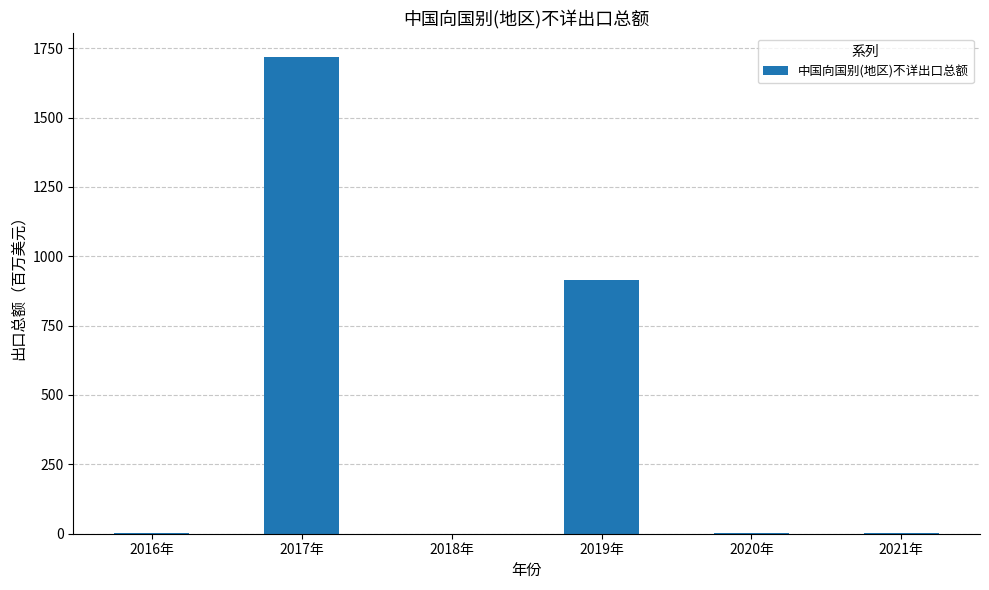

What is the sum of all values?

2640.3